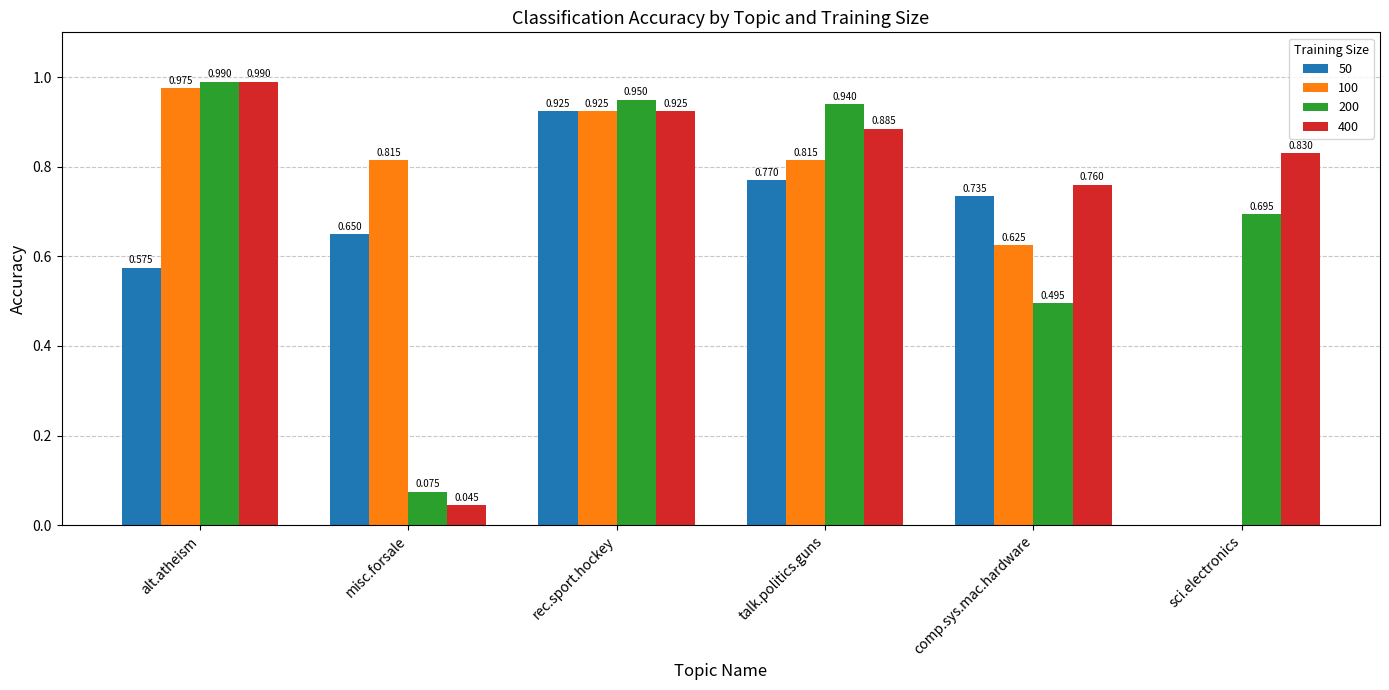

Is it true that 400 equals 1.2 at sci.electronics?

False